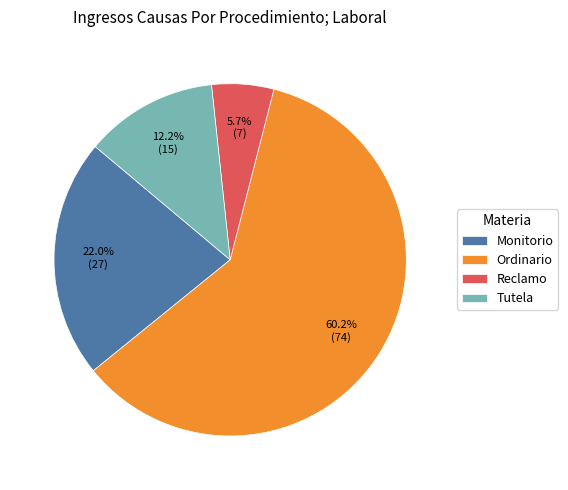

The Tutela slice represents 1% of the pie. True or false?

False